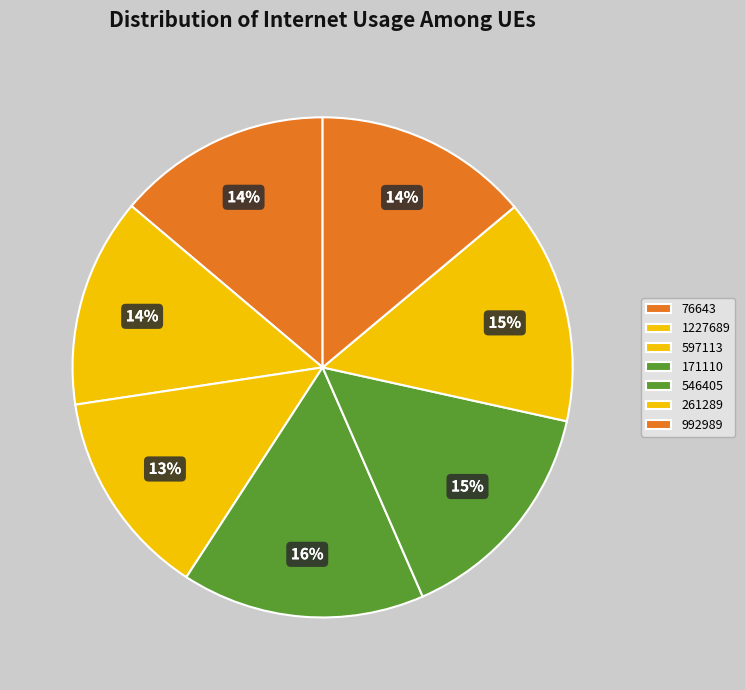

Is it true that 546405 is 5% of the pie?

False